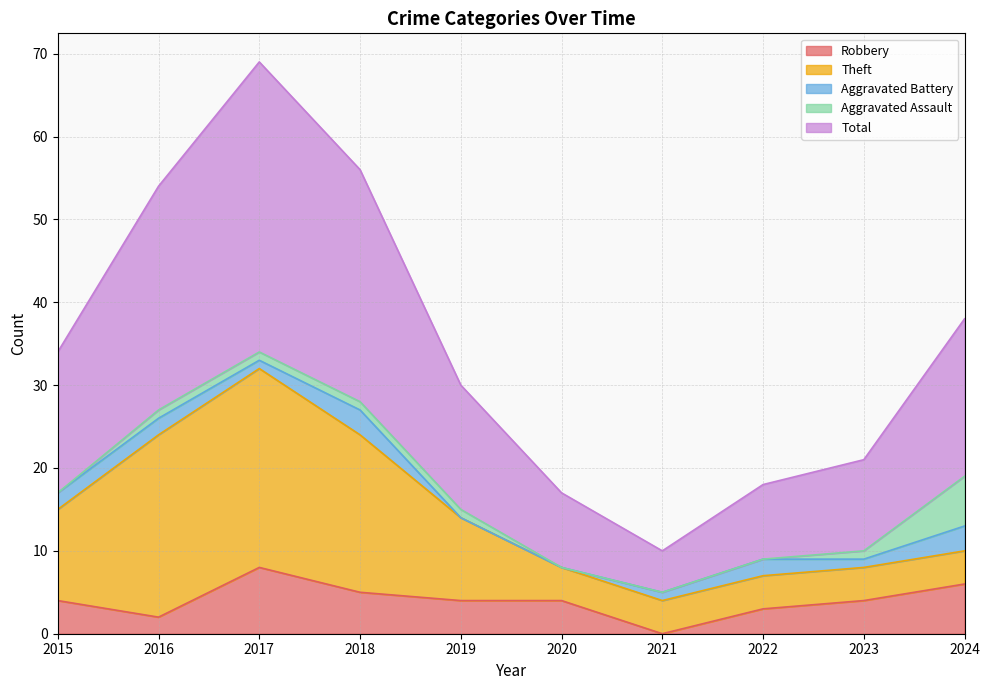

What is the value of the Aggravated Assault point at the 9th from the left?

1